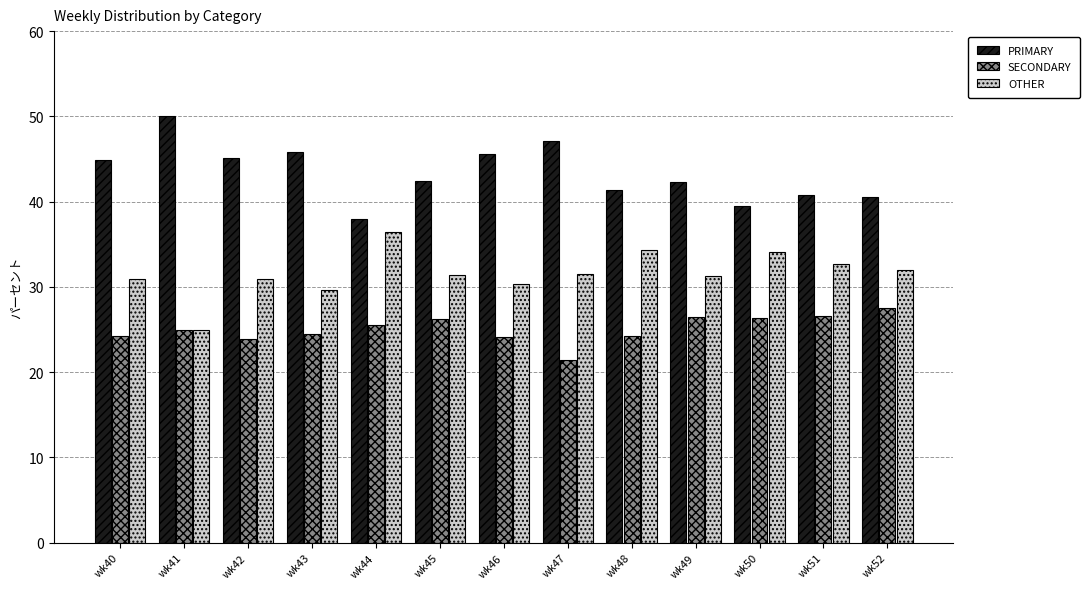

How many values in the SECONDARY series are below 25?

6